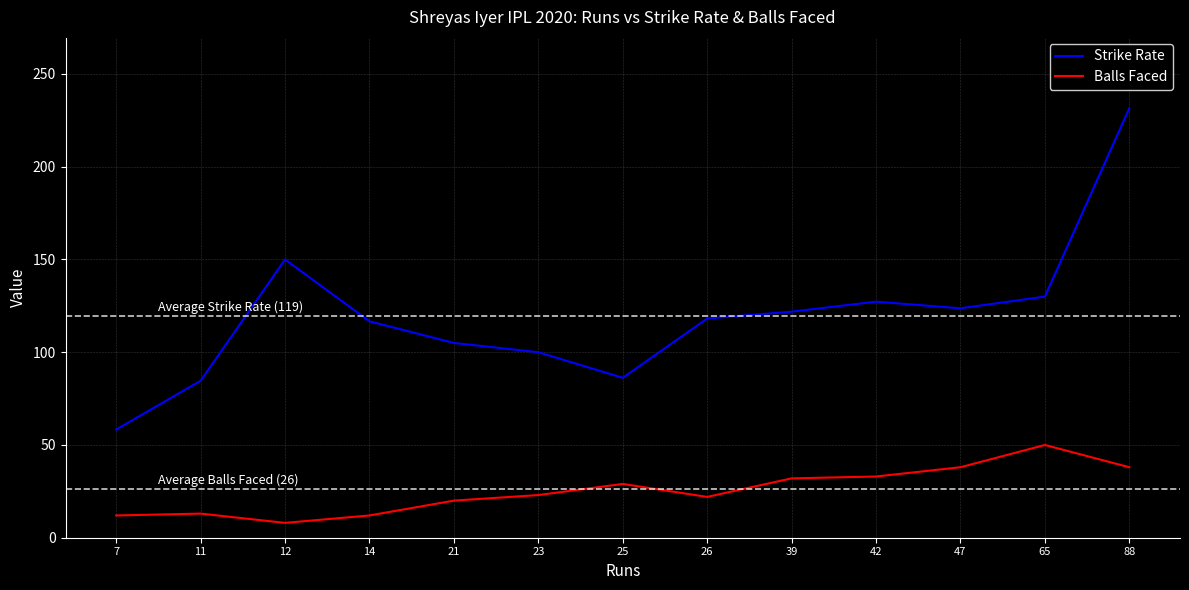

Rank the series by their average value, from lowest to highest.

Balls Faced, Strike Rate